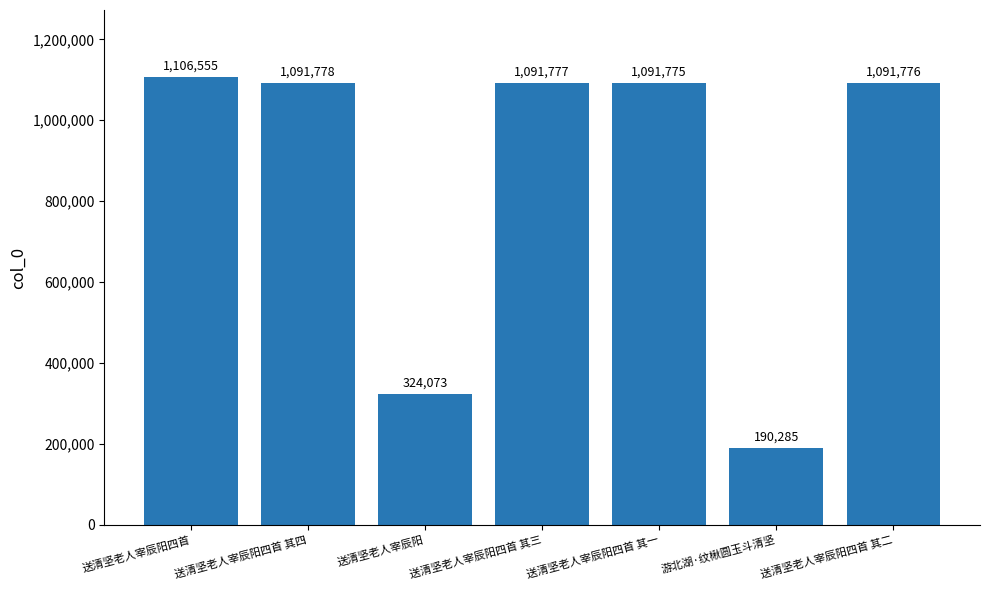

At which category does the chart reach its peak across all series?

送清坚老人宰辰阳四首